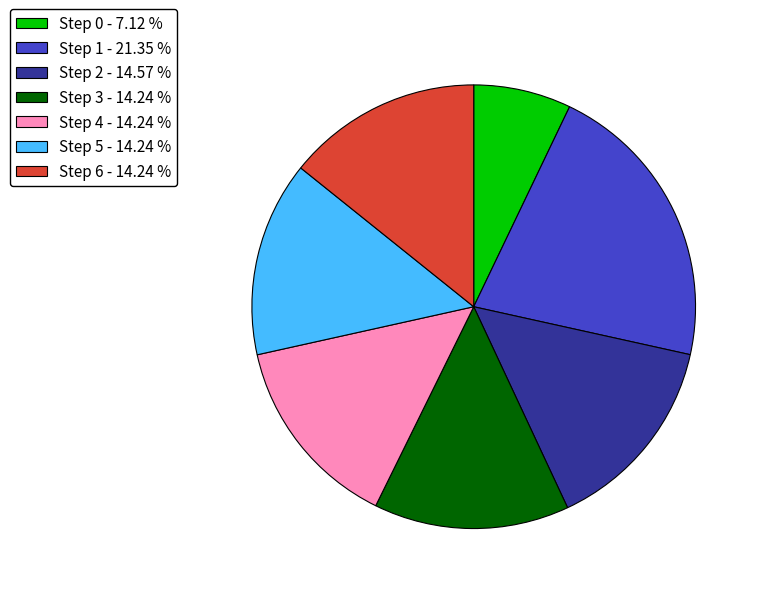

Approximately how many times larger is the value at Step 3 - 14.24 % compared to Step 0 - 7.12 %?

2.0